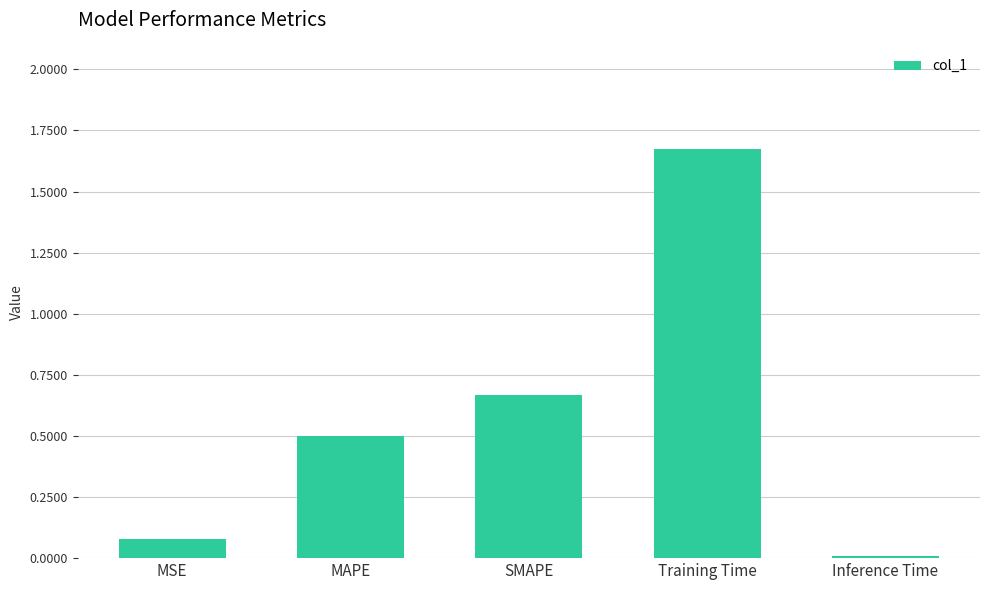

At which category does the chart reach its minimum across all series?

Inference Time